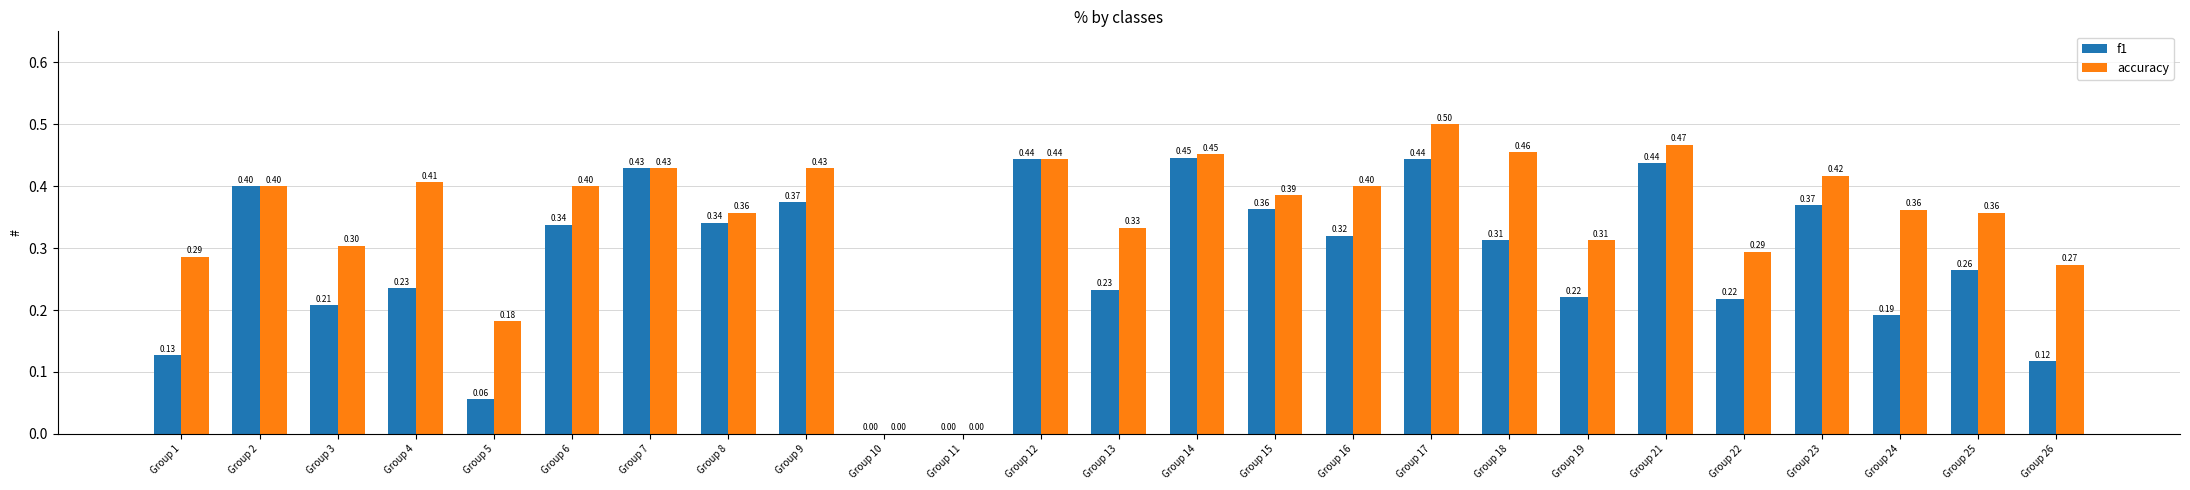

How many groups of bars are there?

25